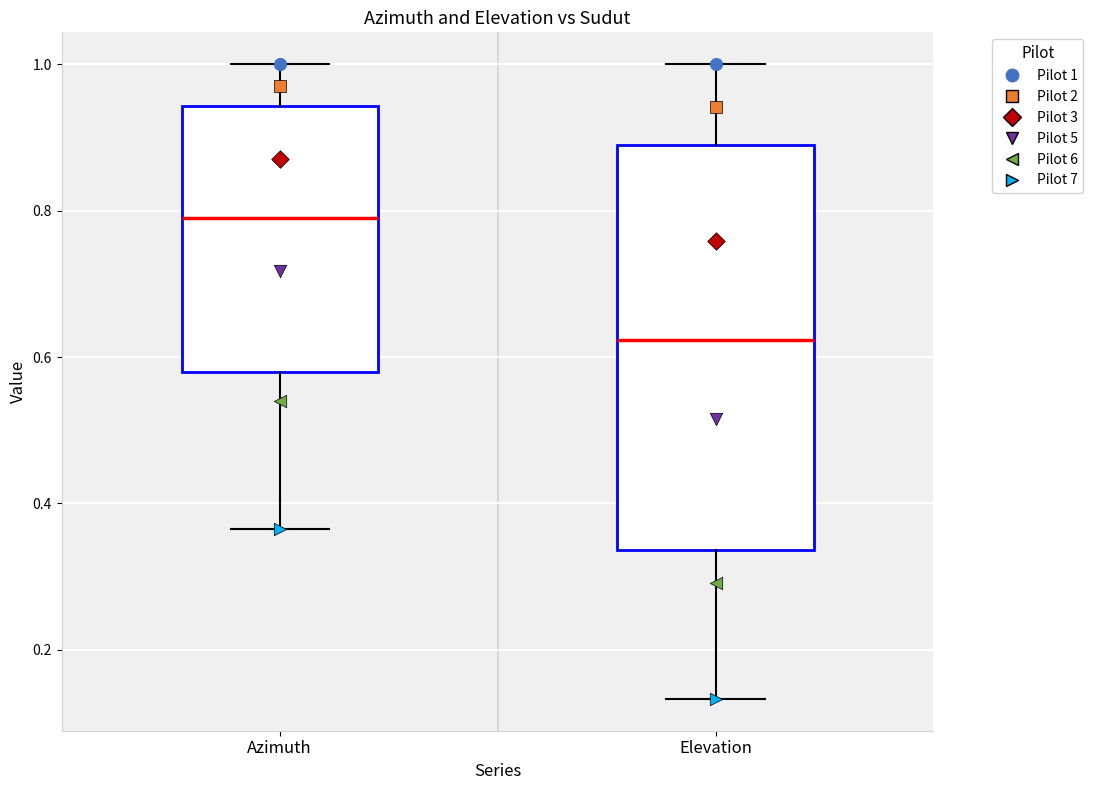

Where is the lower edge of the box for Elevation on the y-axis? The values are not printed on the chart, so give them approximately, as read against the axis.

0.34